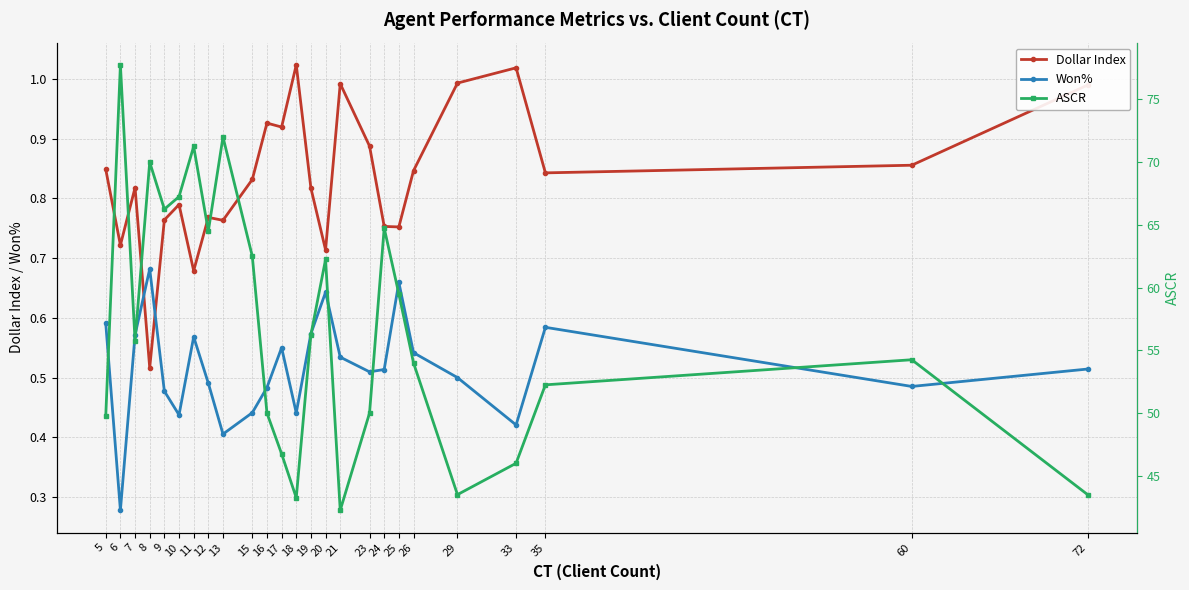

Which category has the highest value across all series?

6